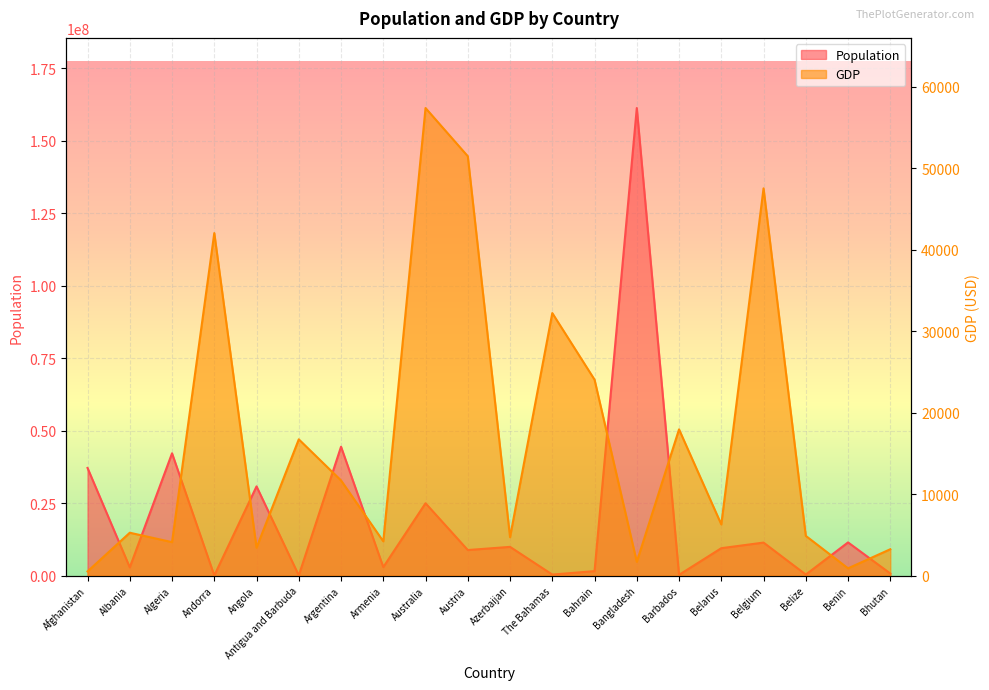

Read the GDP value at Belgium.

47518.6